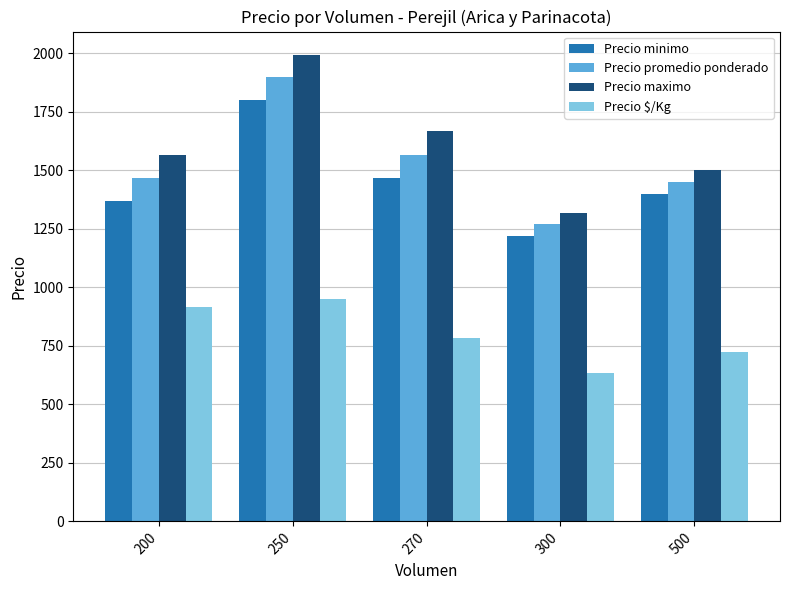

Rank the categories by Precio minimo value from highest to lowest.

250, 270, 500, 200, 300